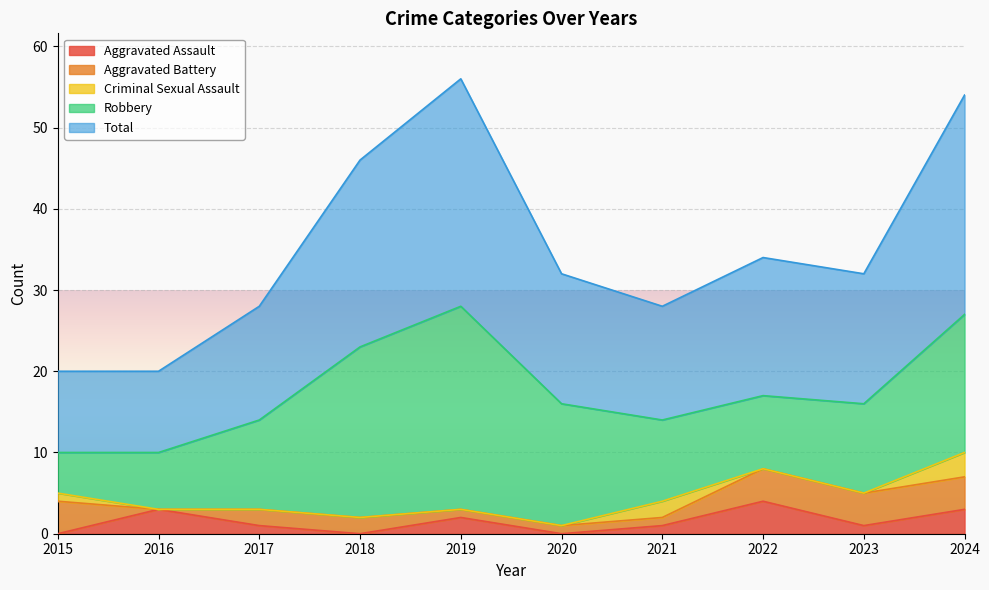

The value of Aggravated Assault at 2024 is 3. True or false?

True